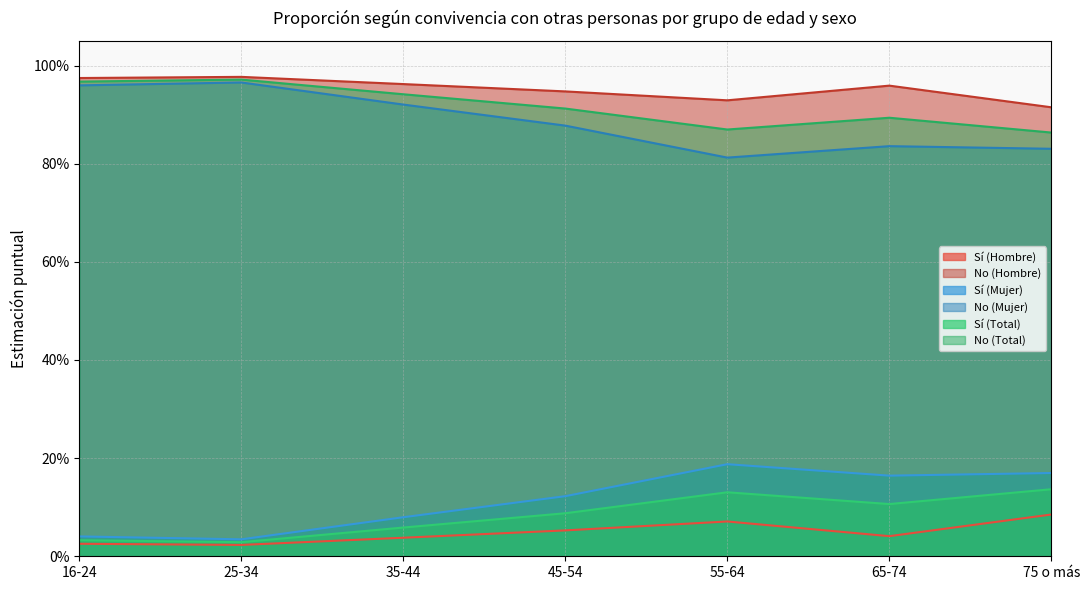

At which category does the chart reach its peak across all series?

25-34